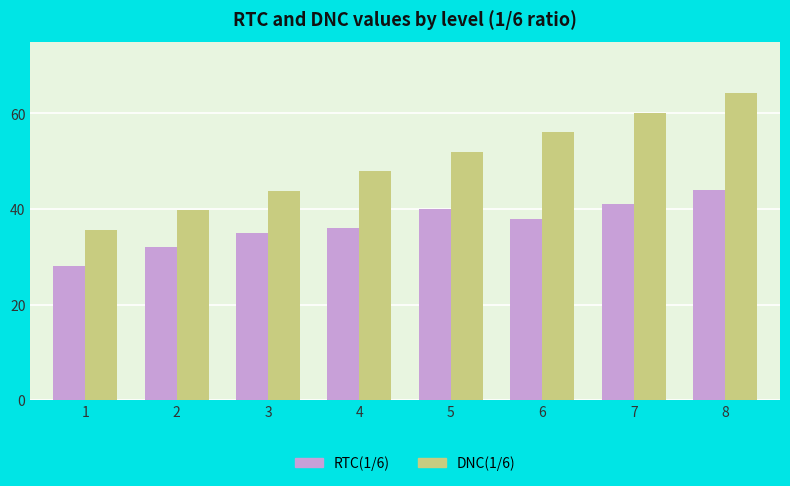

What are all the series names shown in the legend?

RTC(1/6), DNC(1/6)